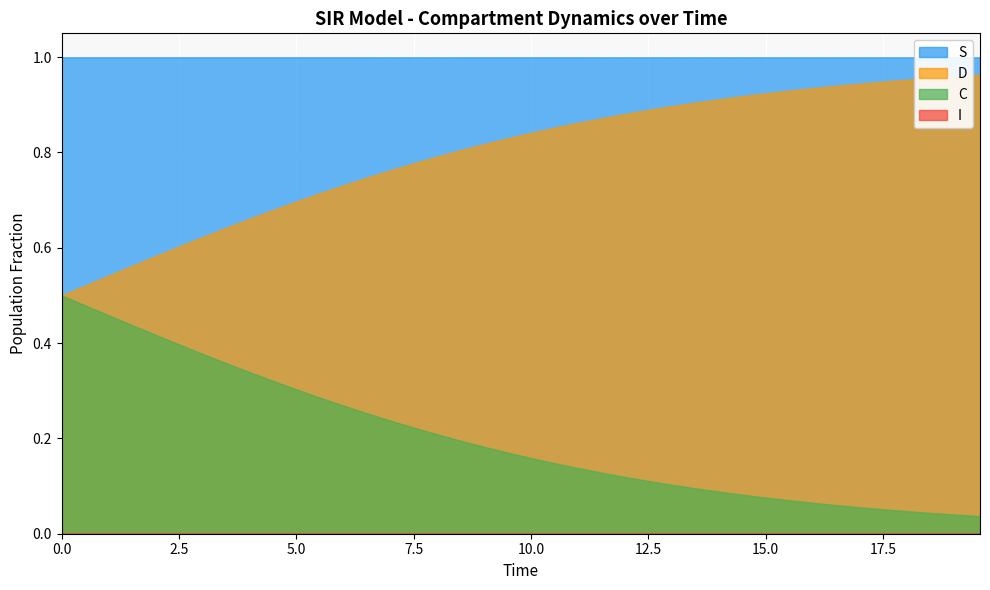

Count the number of data series in this chart.

4